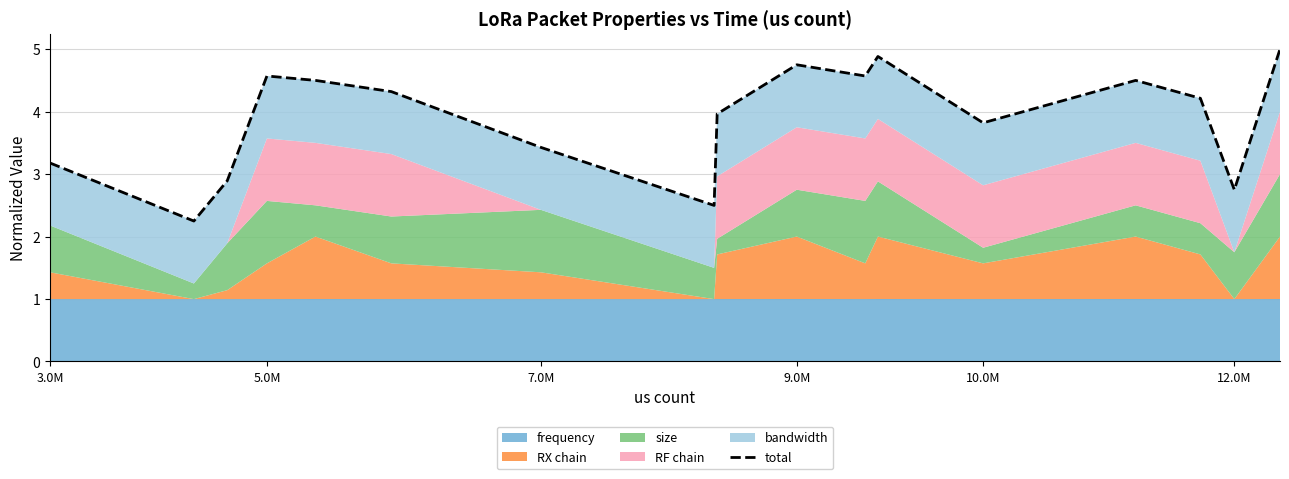

True or false: the data shows 6.2 at 14.

False